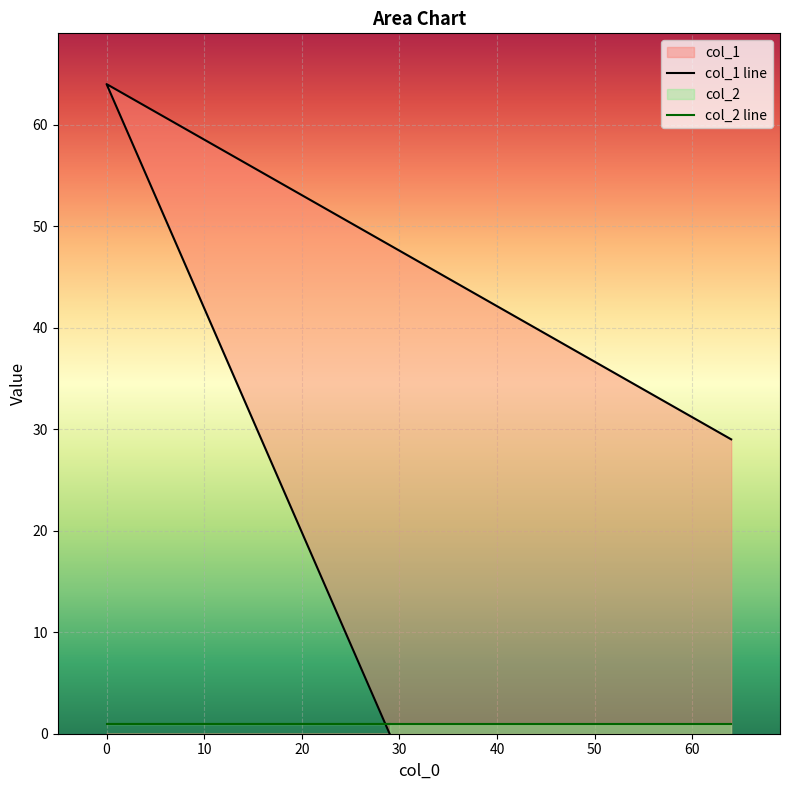

Which series has the widest spread of values?

col_1 line